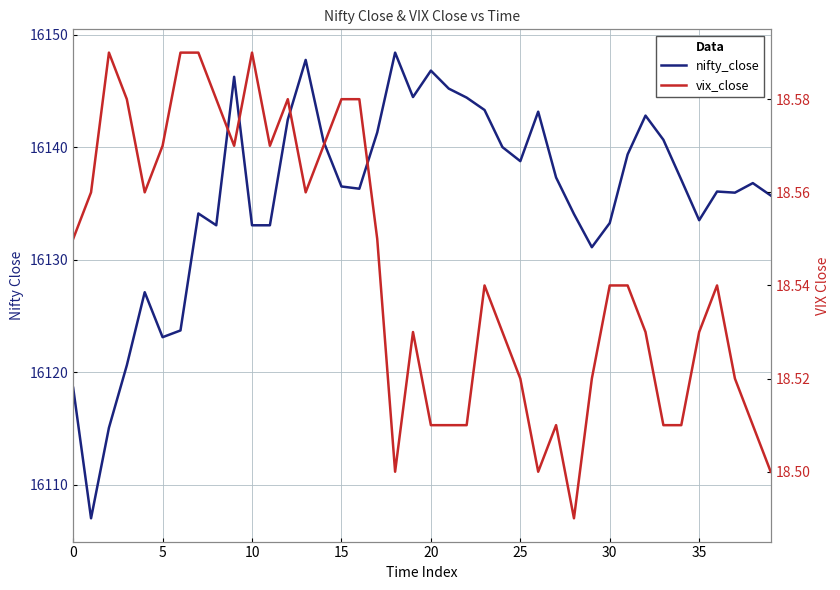

How many lines are shown in the chart?

2